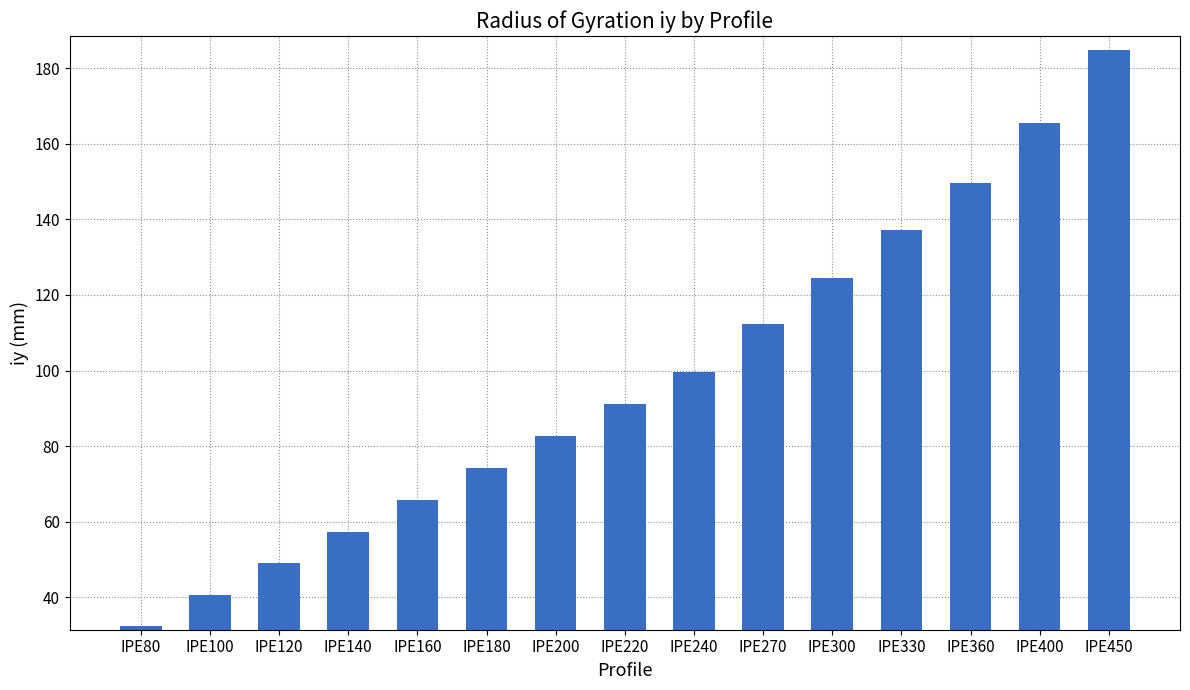

What is the change in value from IPE100 to IPE220?

+50.4